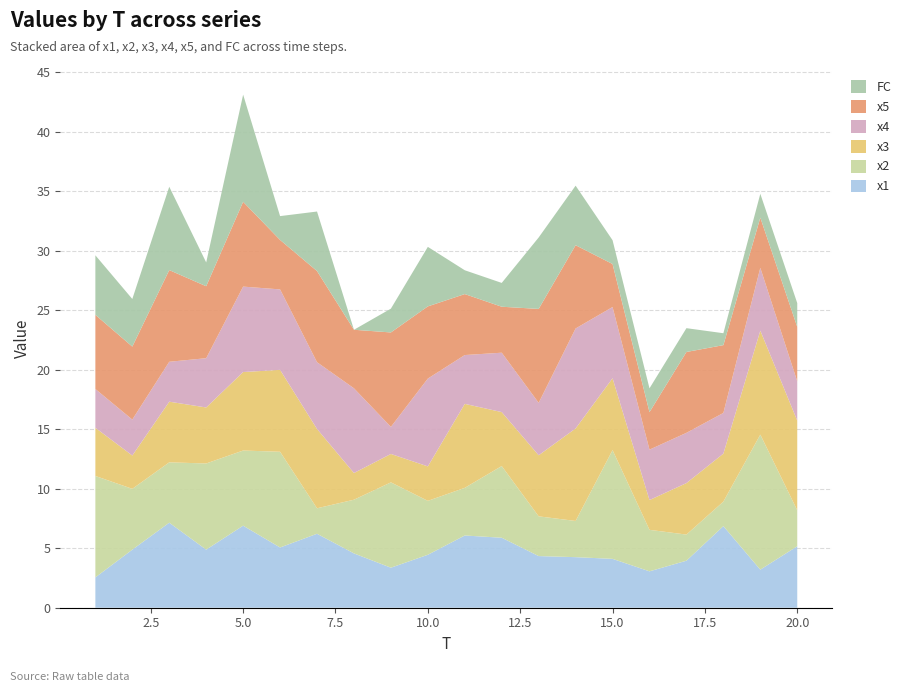

Reading left to right, transcribe all the data shown in this chart.

x1: 2.5	4.9	7.1	4.9	6.9	5.1	6.2	4.6	3.4	4.4	6.1	5.9	4.3	4.2	4.1	3.1	3.9	6.9	3.2	5.2
x2: 8.5	5.1	5.1	7.2	6.3	8.0	2.1	4.5	7.2	4.5	4.0	6.0	3.3	3.0	9.1	3.5	2.2	2.1	11.3	3.0
x3: 4.0	2.8	5.1	4.7	6.6	6.9	6.7	2.2	2.4	2.9	7.1	4.5	5.1	7.8	6.0	2.5	4.3	4.0	8.7	7.5
x4: 3.3	3.0	3.4	4.1	7.2	6.8	5.6	7.1	2.3	7.4	4.1	5.0	4.4	8.4	6.0	4.2	4.2	3.4	5.3	3.3
x5: 6.2	6.1	7.7	6.0	7.1	4.2	7.7	4.9	7.9	6.1	5.1	3.9	7.9	7.0	3.6	3.2	6.8	5.7	4.2	4.6
FC: 5.0	4.0	7.0	2.0	9.0	2.0	5.0	0.0	2.0	5.0	2.0	2.0	6.0	5.0	2.0	2.0	2.0	1.0	2.0	2.0